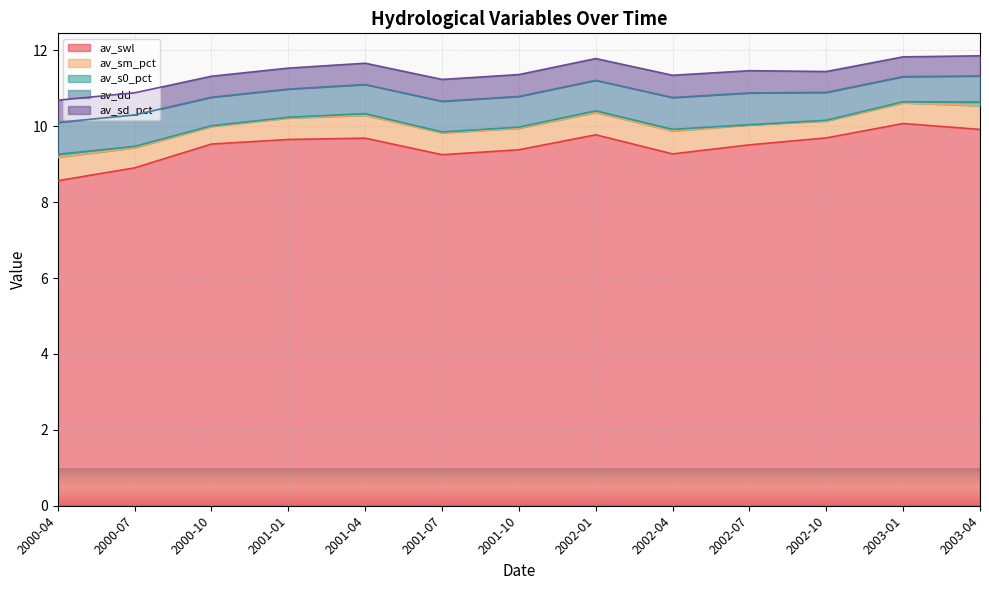

In av_swl, how many points are higher than both neighbors (excluding endpoints)?

3